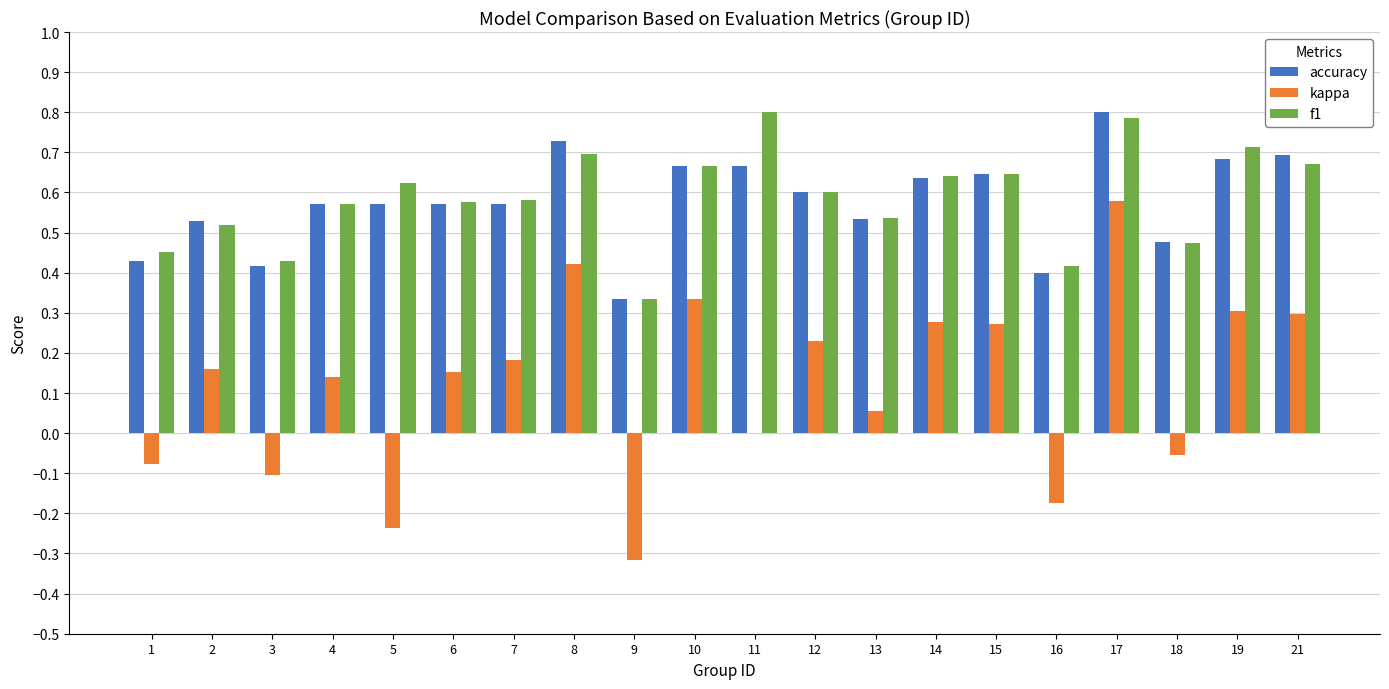

Is the value of f1 at 2 greater than the value of kappa at 2?

Yes